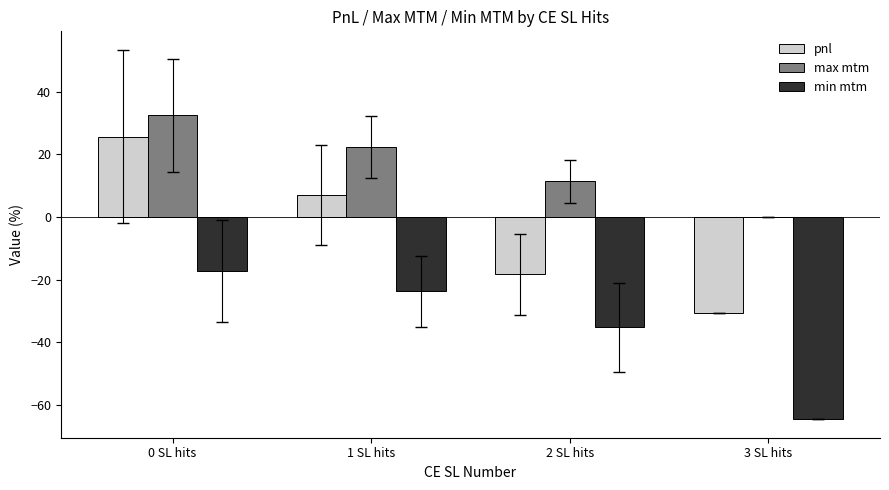

Which series has the largest total across all categories?

max mtm